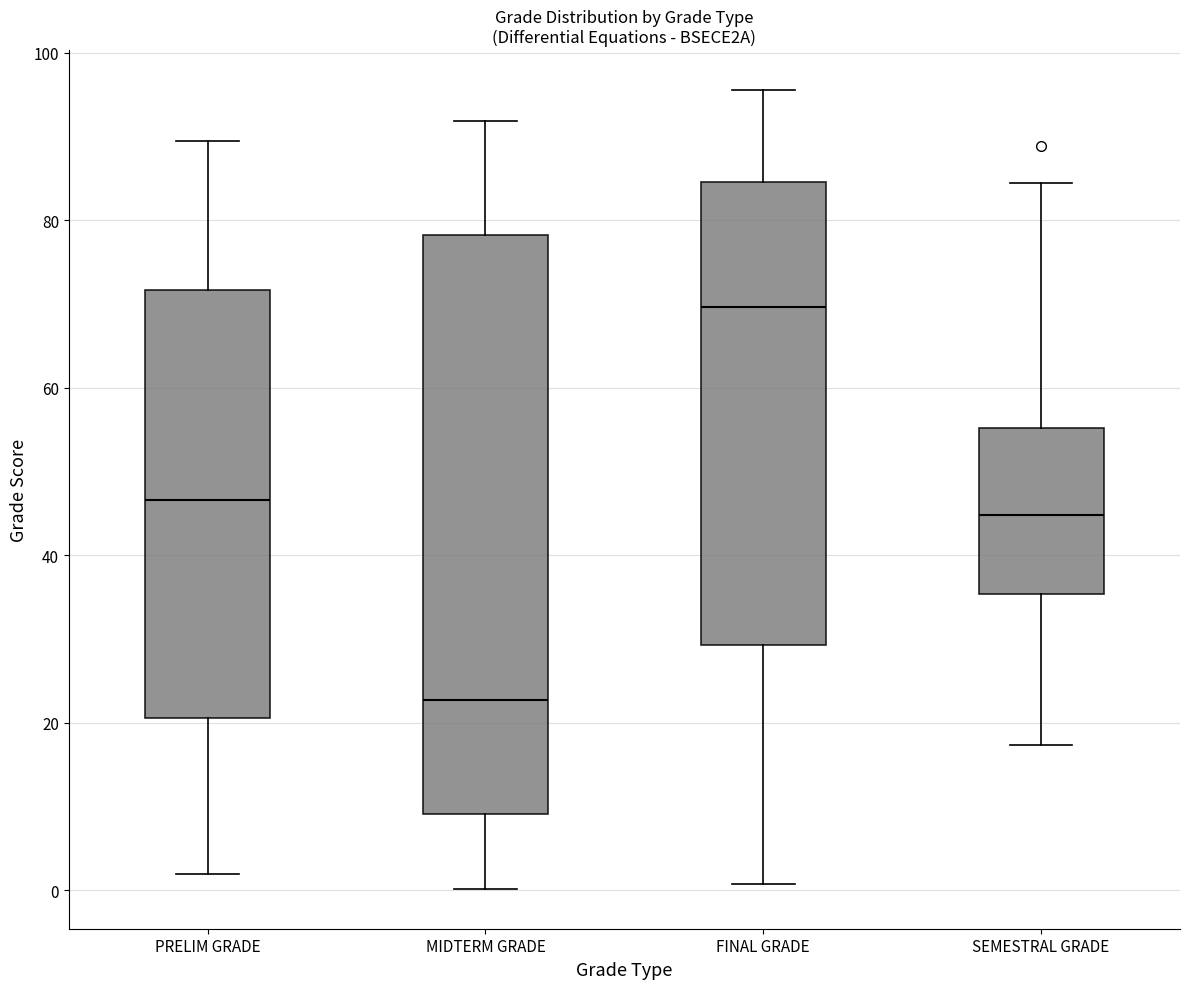

Which box is the tallest, from its lower edge to its upper edge?

MIDTERM GRADE